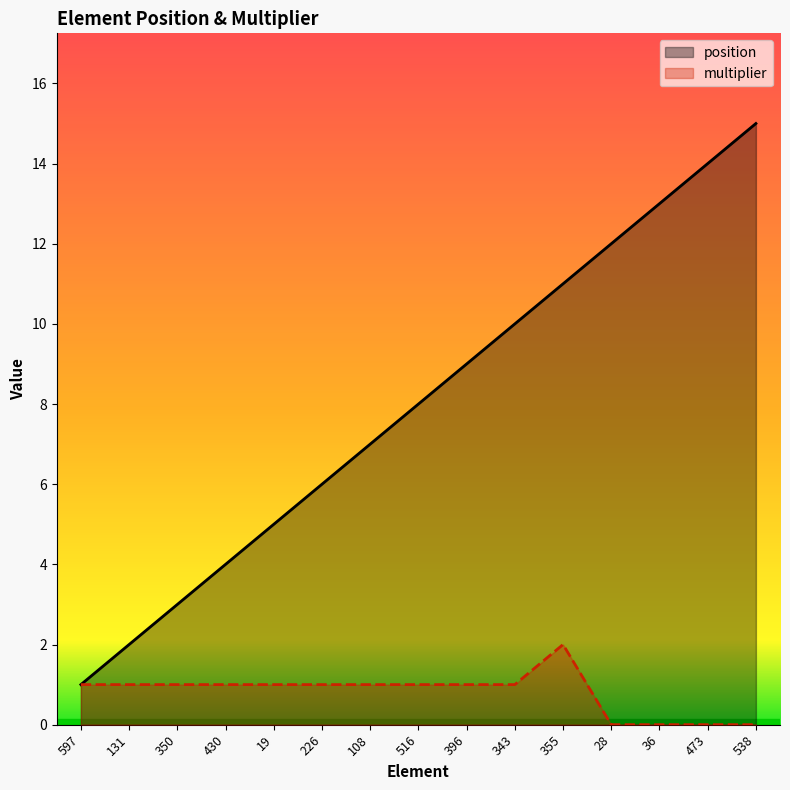

What are all the series names shown in the legend?

position, multiplier